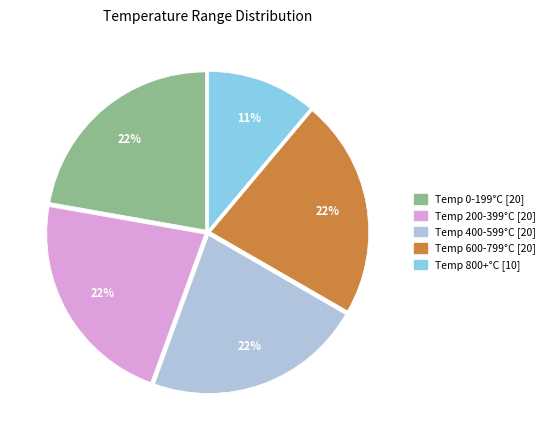

To the nearest percent, what is the difference between the largest and smallest slice percentages?

11%